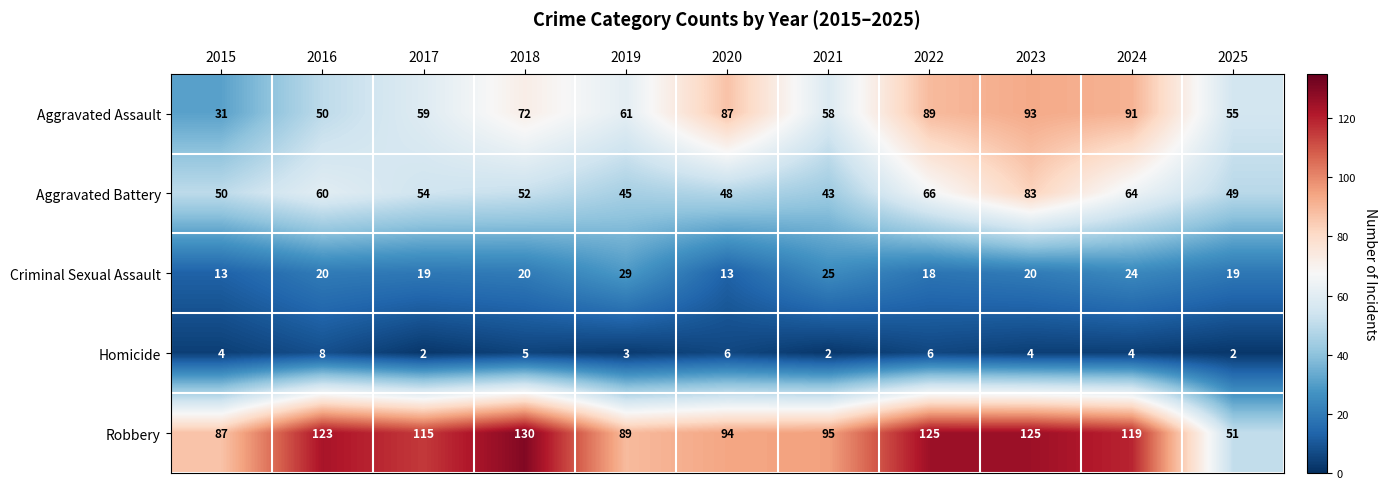

The value of Aggravated Assault at 2020 is 40. True or false?

False